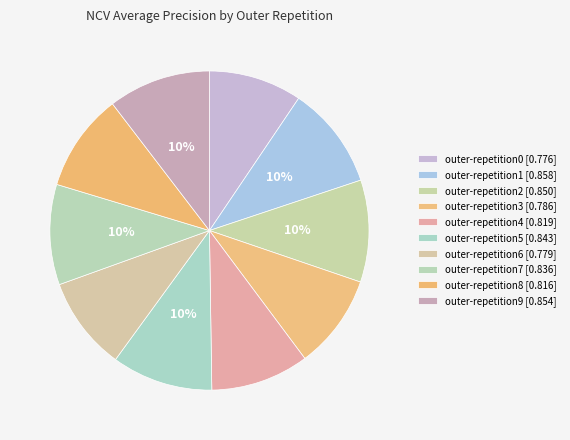

To the nearest percent, what percentage of the pie is outer-repetition1?

10%